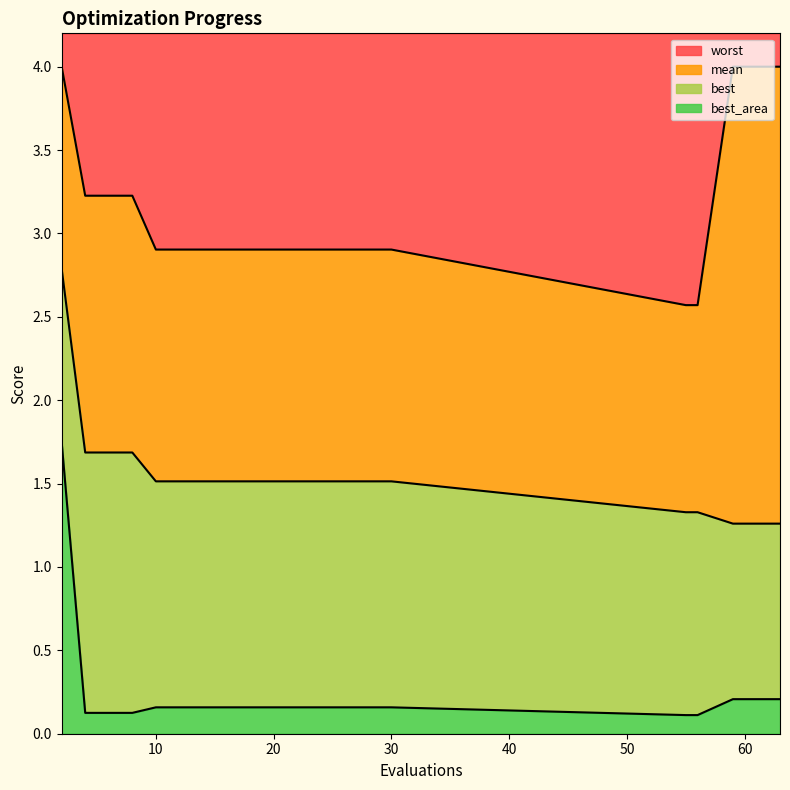

What is the sum of the best values at 59 and 2?

2.0